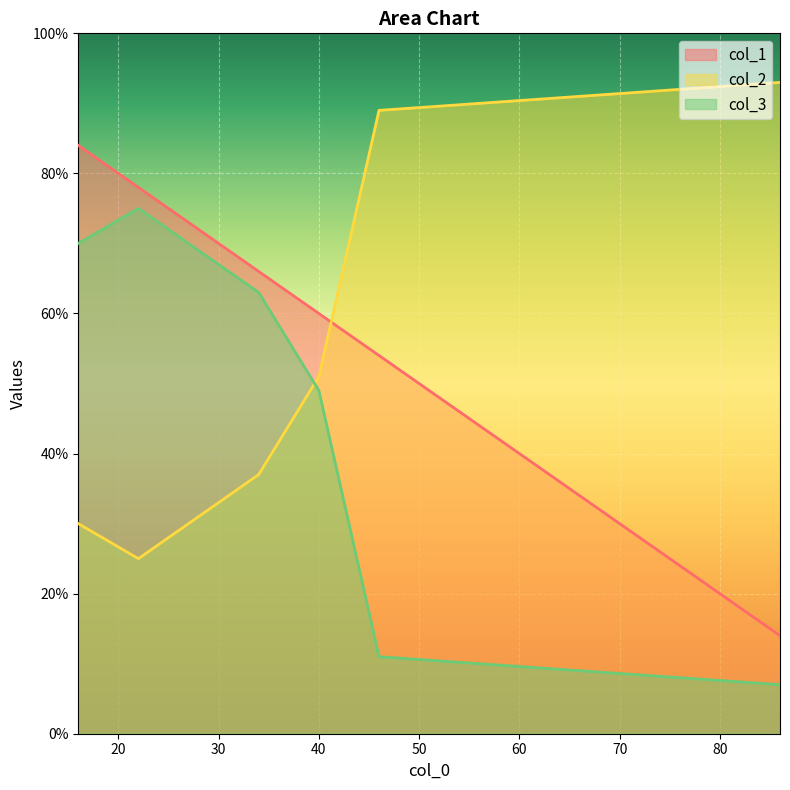

How many categories are shown in the chart?

6